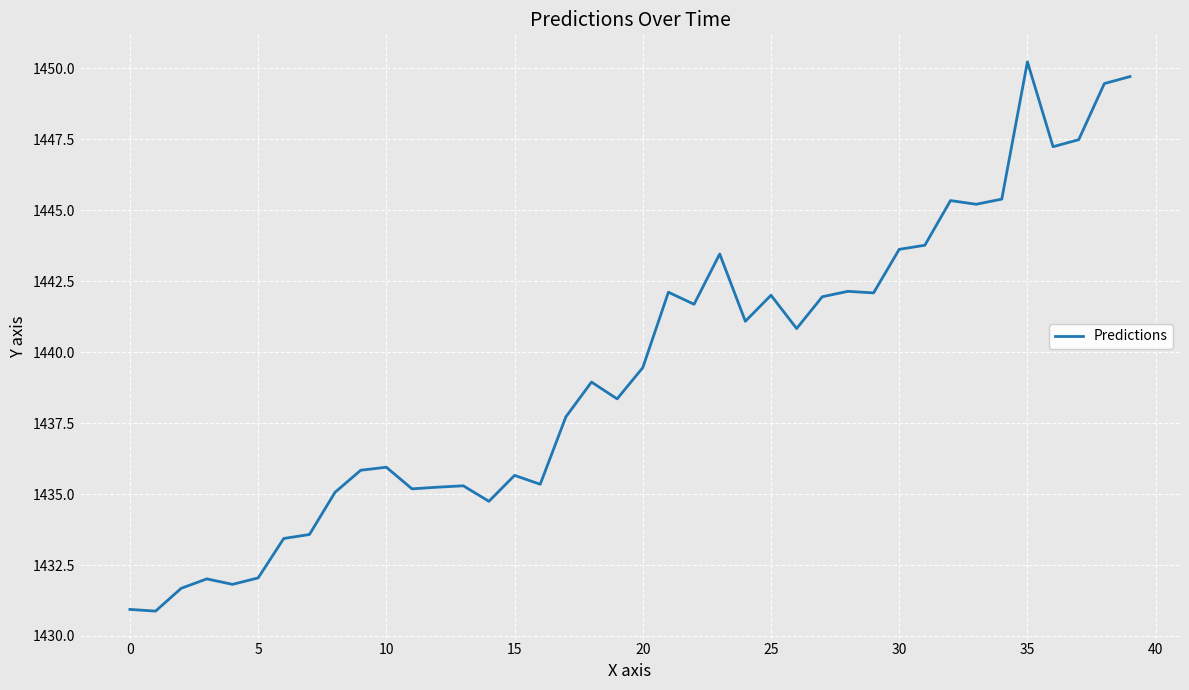

What is the difference between the maximum and second lowest values?

19.3